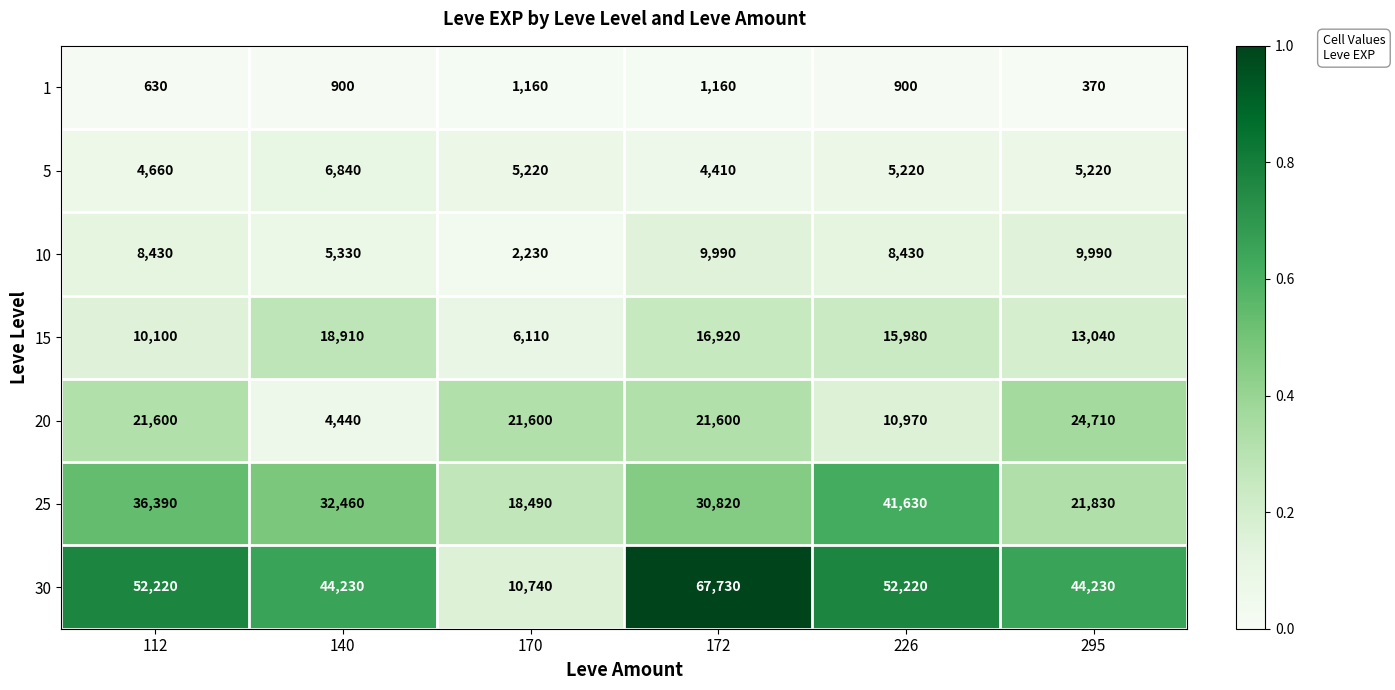

What is the difference between the second highest and second lowest values in the 25 series?

14560